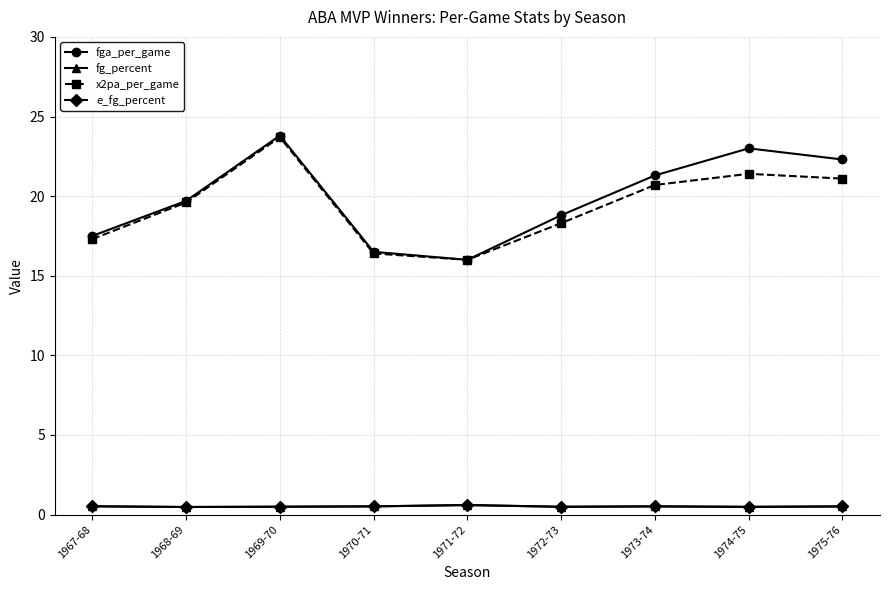

The x2pa_per_game series shows 19.6 at 1968-69. True or false?

True